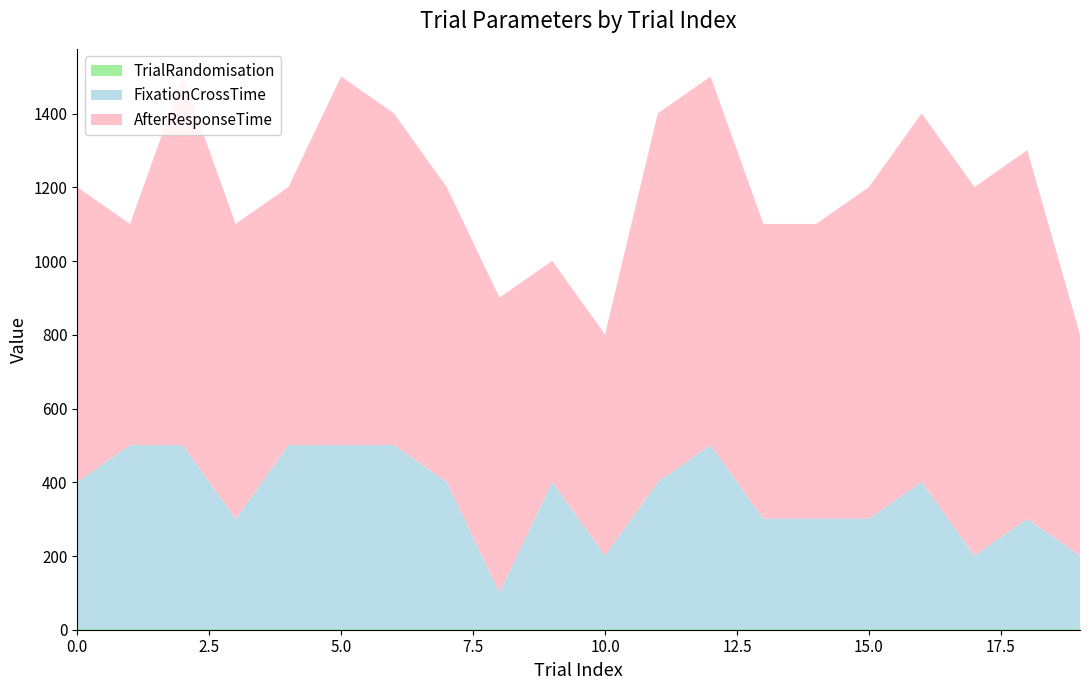

Reading left to right, list all the values displayed in this chart.

FixationCrossTime: 0=400	1=500	2=500	3=300	4=500	5=500	6=500	7=400	8=100	9=400	10=200	11=400	12=500	13=300	14=300	15=300	16=400	17=200	18=300	19=200
AfterResponseTime: 0=800	1=600	2=1000	3=800	4=700	5=1000	6=900	7=800	8=800	9=600	10=600	11=1000	12=1000	13=800	14=800	15=900	16=1000	17=1000	18=1000	19=600
TrialRandomisation: 0=1	1=1	2=1	3=1	4=1	5=1	6=1	7=1	8=1	9=1	10=1	11=1	12=1	13=1	14=1	15=1	16=1	17=1	18=1	19=1